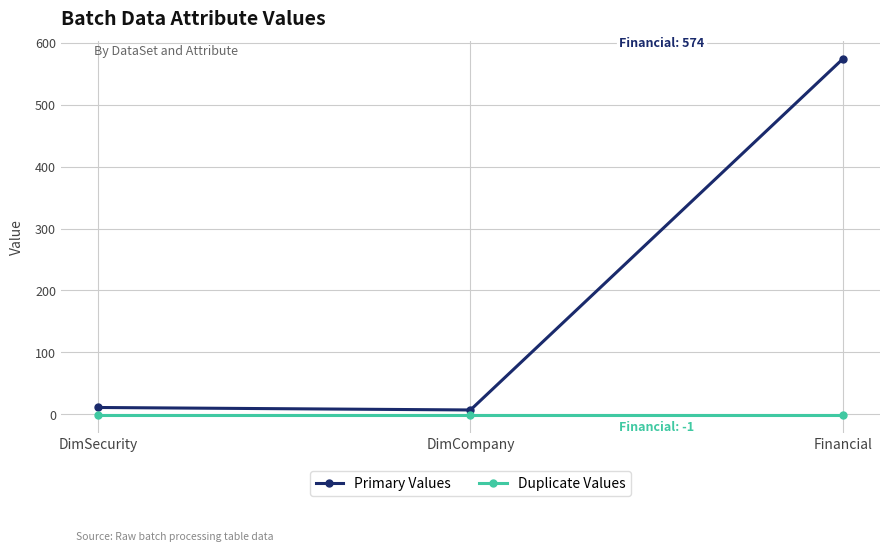

What is the approximate value of Primary Values at DimSecurity?

11